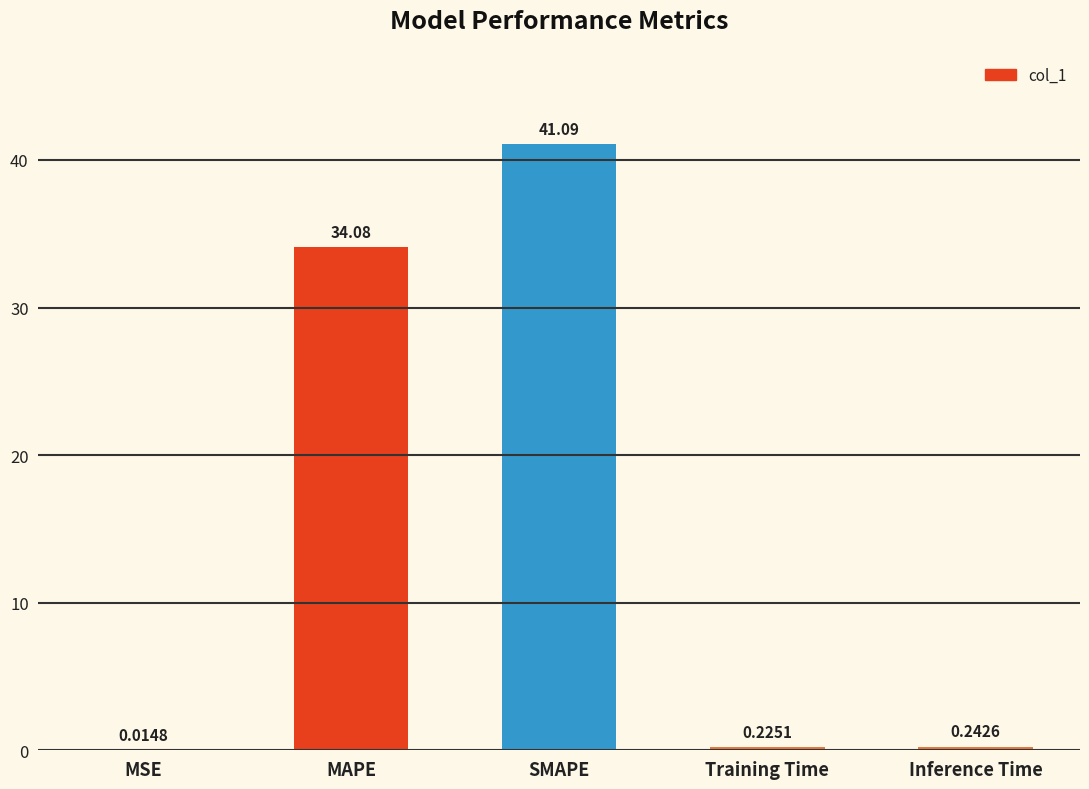

Approximately how many times larger is the value at MAPE compared to SMAPE?

0.8